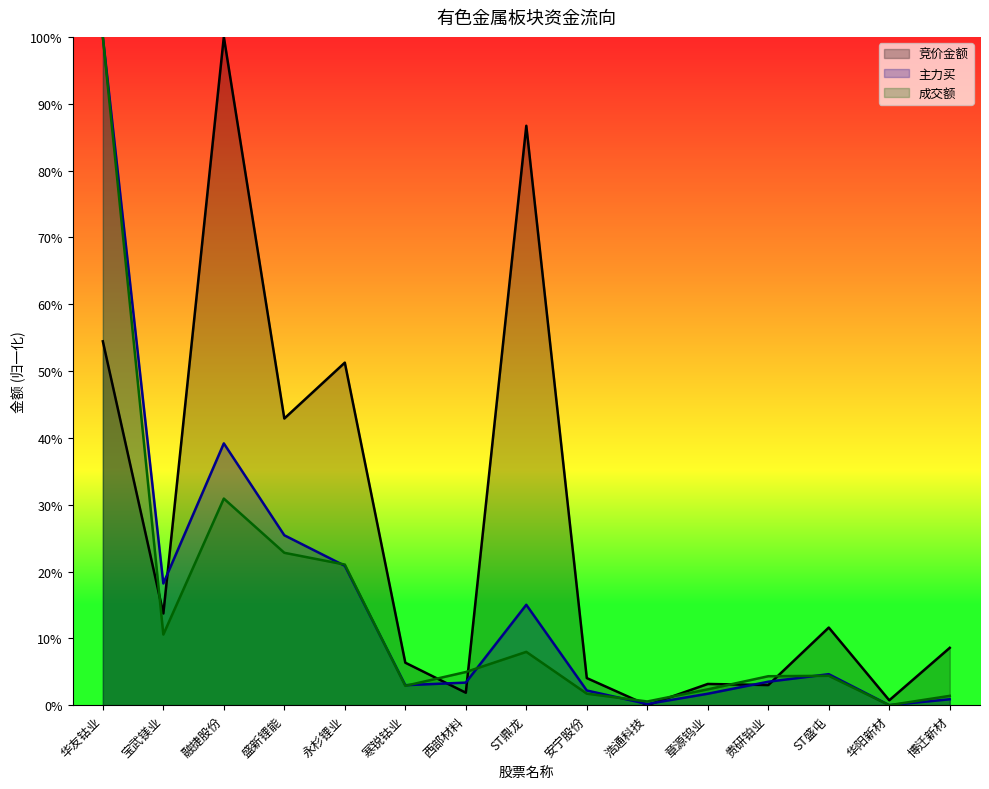

How many data points in 竞价金额 are above 0?

14